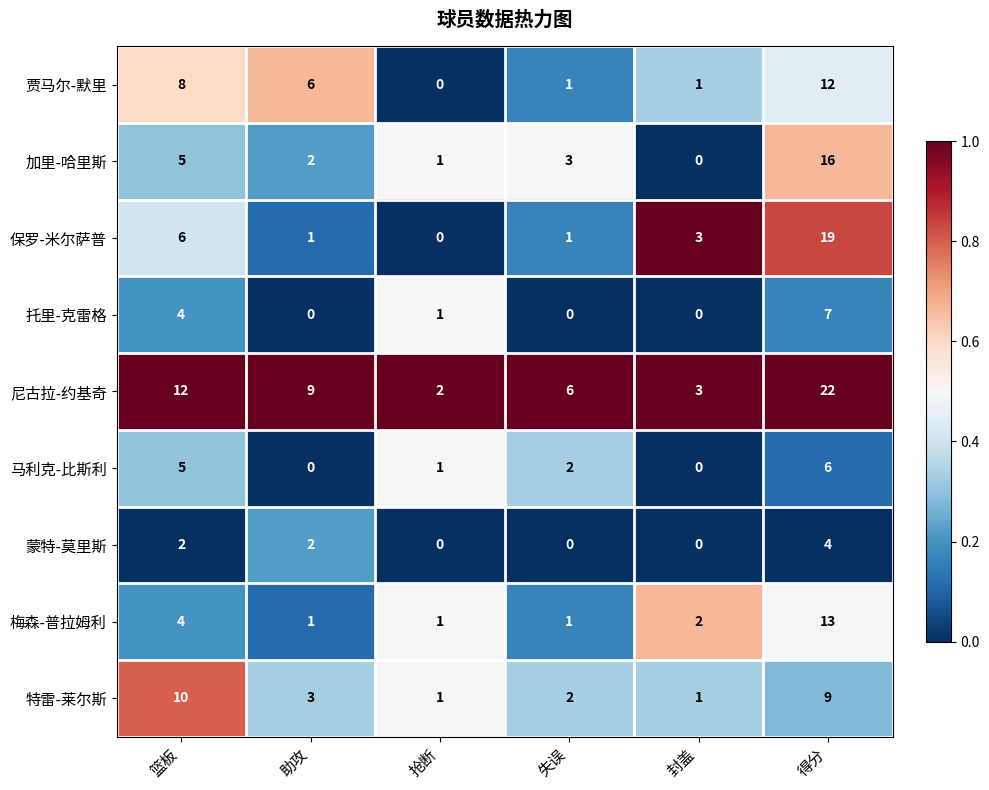

What is the highest value of the 托里-克雷格 series?

7